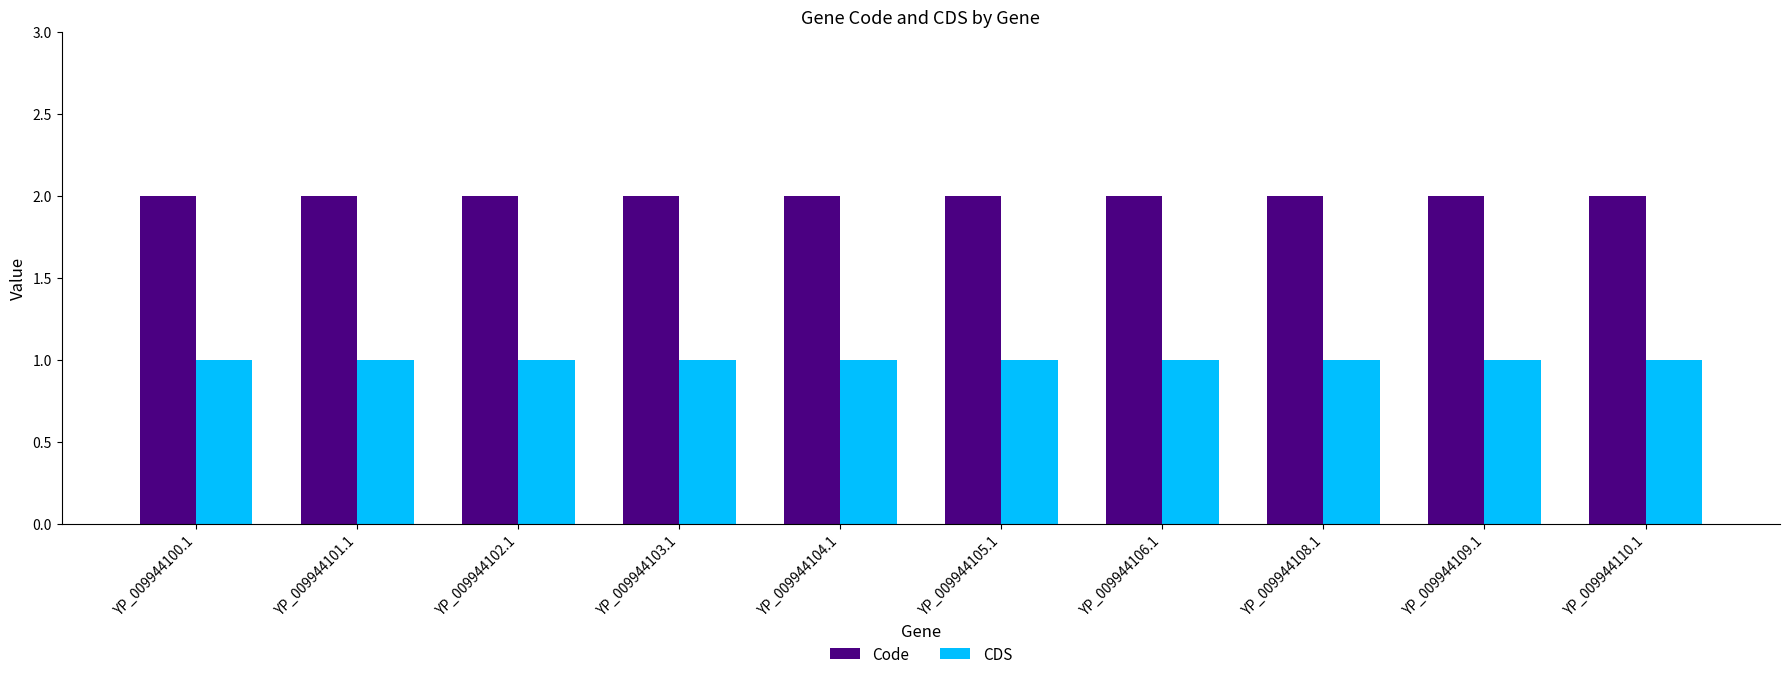

Reading right to left, what are all the values shown in this chart?

Code: YP_009944110.1=2	YP_009944109.1=2	YP_009944108.1=2	YP_009944106.1=2	YP_009944105.1=2	YP_009944104.1=2	YP_009944103.1=2	YP_009944102.1=2	YP_009944101.1=2	YP_009944100.1=2
CDS: YP_009944110.1=1	YP_009944109.1=1	YP_009944108.1=1	YP_009944106.1=1	YP_009944105.1=1	YP_009944104.1=1	YP_009944103.1=1	YP_009944102.1=1	YP_009944101.1=1	YP_009944100.1=1